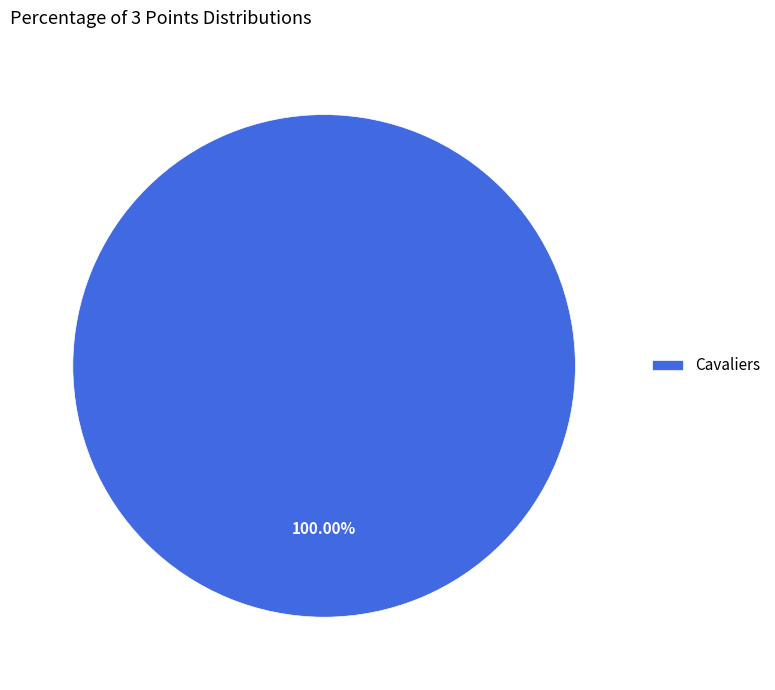

What is the majority slice?

Cavaliers